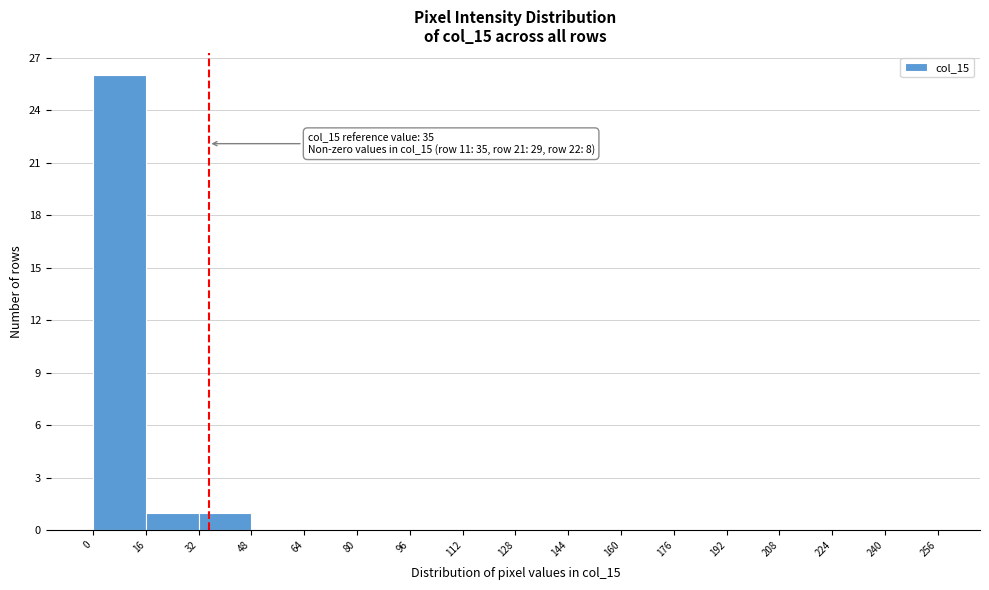

Over which range of the x-axis is the bar tallest?

0 to 16